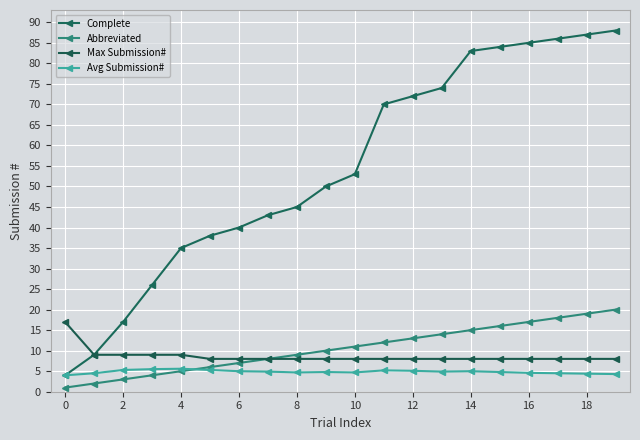

How many lines are shown in the chart?

4